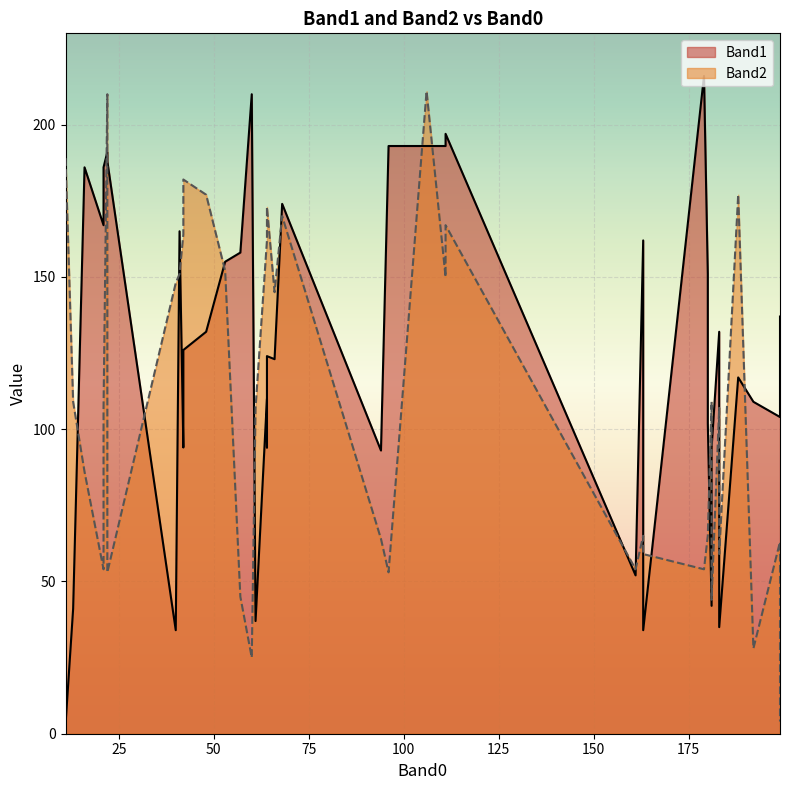

Rank the series at 180 from lowest to highest value.

Band2, Band1